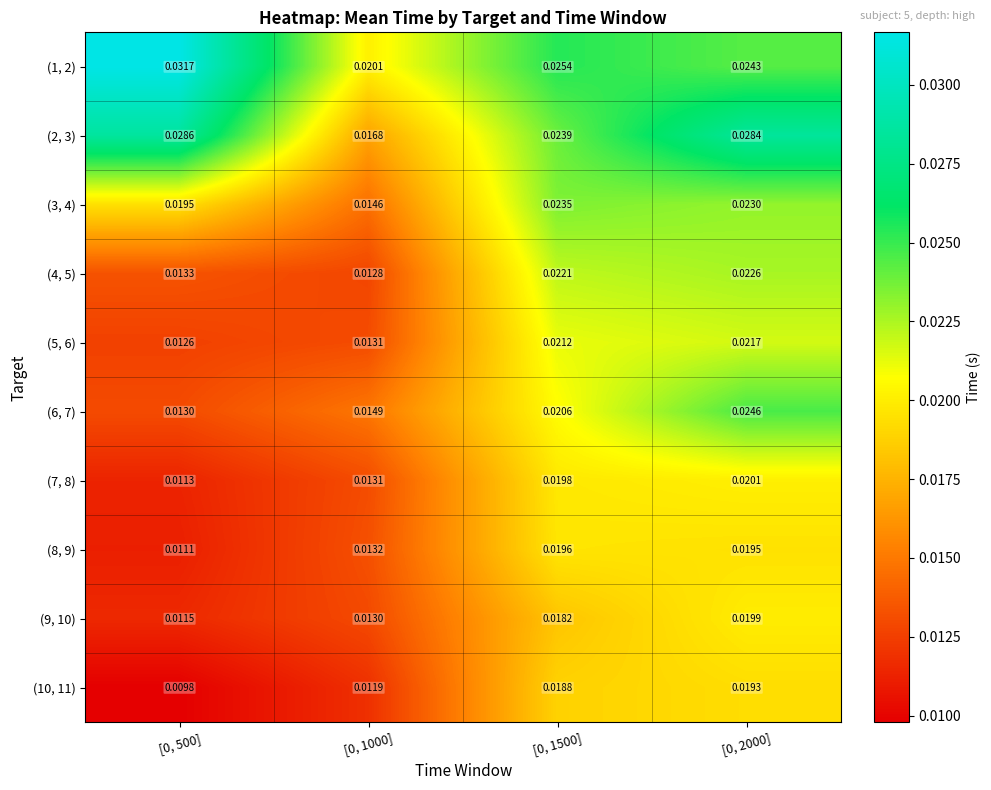

Is the value of (1, 2) at [0, 2000] greater than the value of (4, 5) at [0, 1500]?

Yes